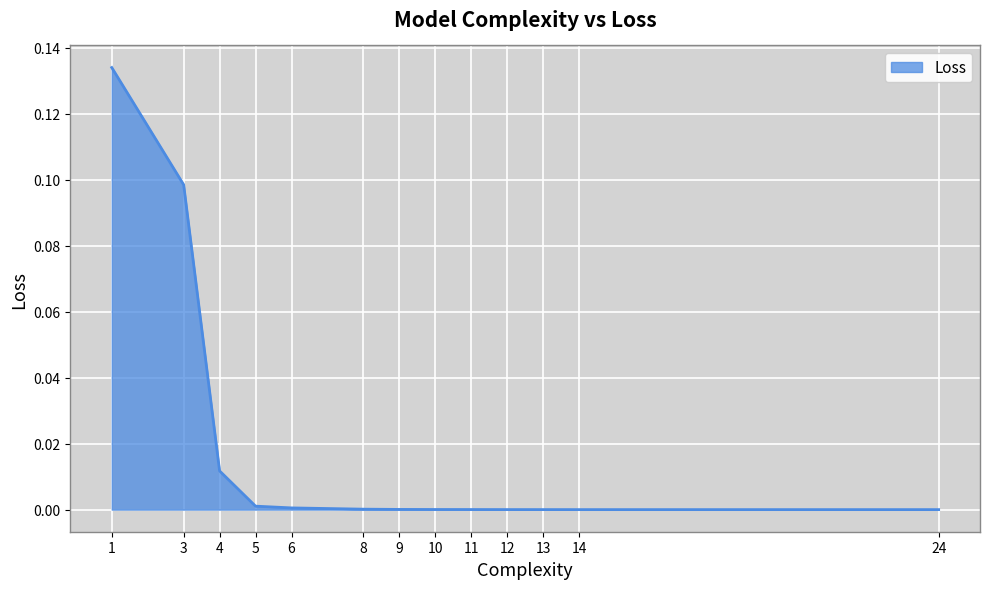

Is it true that the value at 14 is 0.0?

True